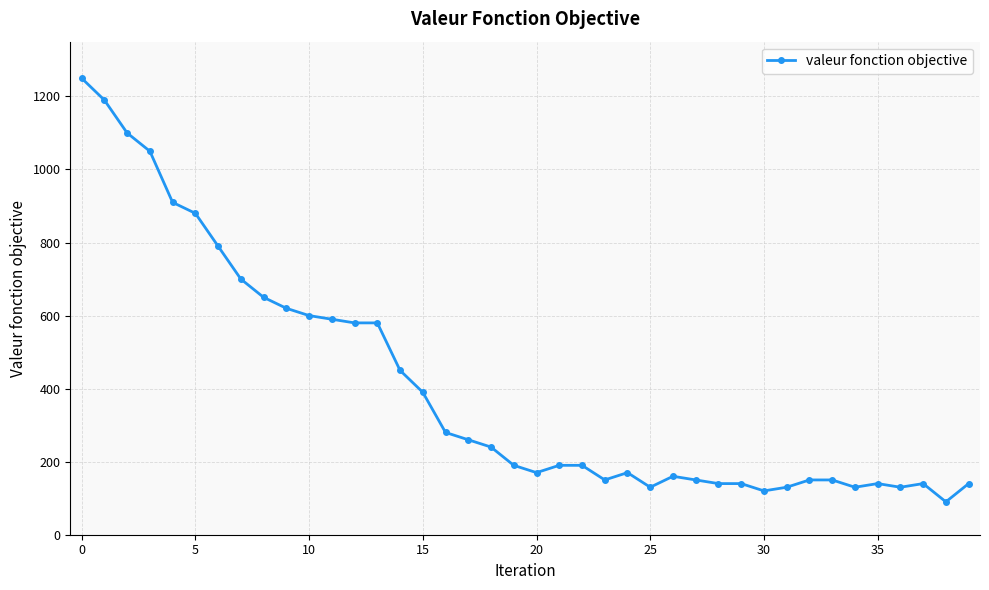

What is the maximum value shown in the chart?

1250